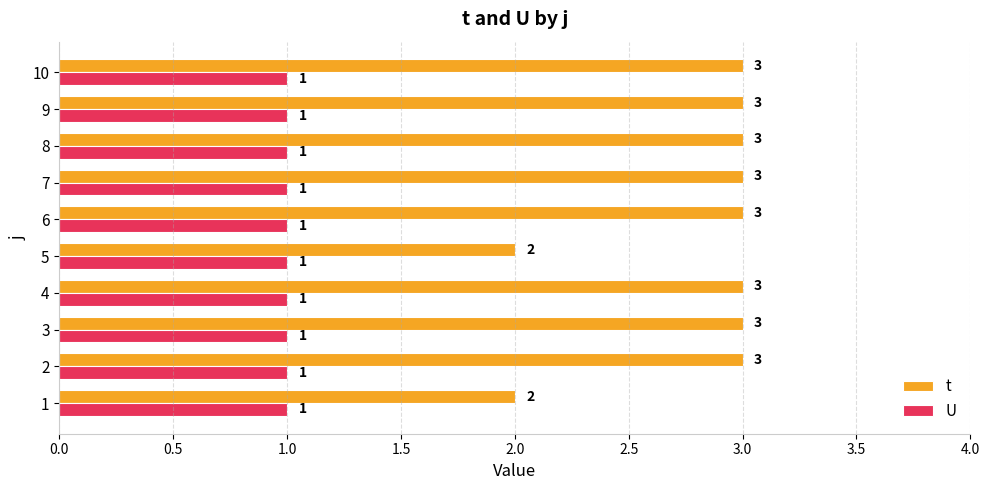

Is the value of t at 1 greater than the value of U at 8?

Yes